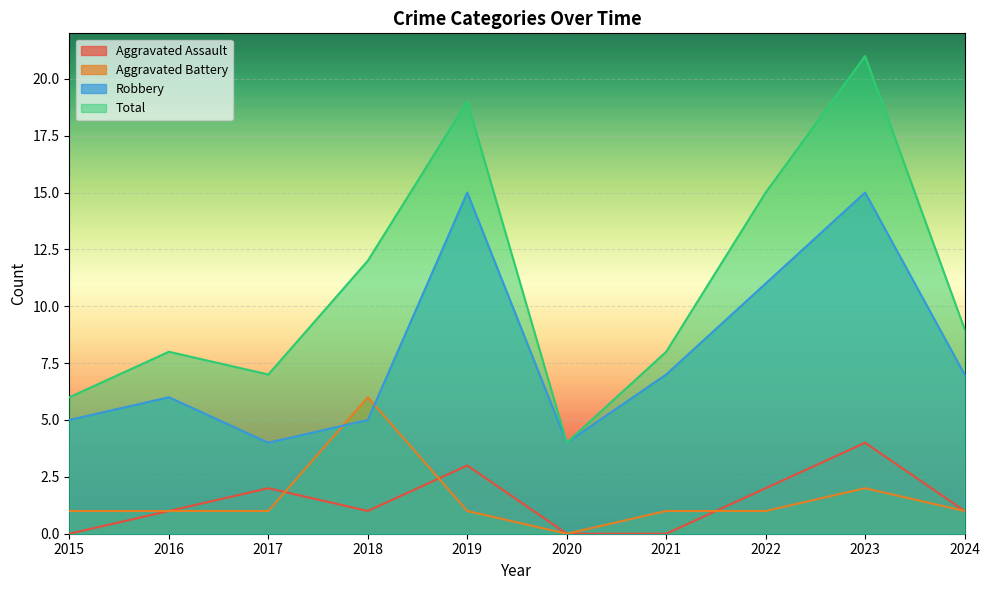

Which series has the largest total across all categories?

Total